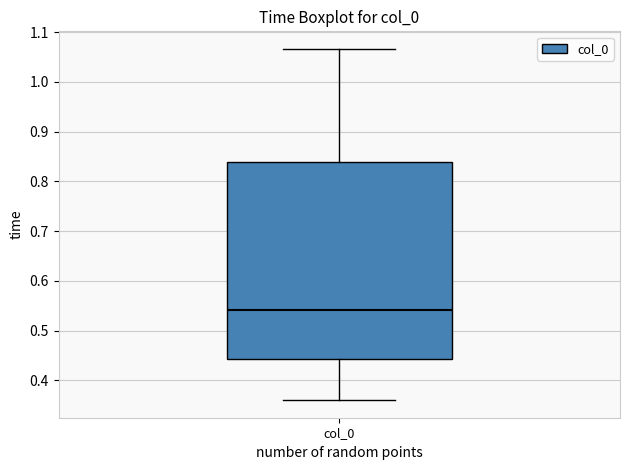

Transcribe this box plot: give where the median line is, the range the box spans, and where the two whiskers end, as read against the y-axis. The values are not printed on the chart, so give them approximately, as read against the axis.

median 0.54, box 0.44 to 0.84, whiskers 0.36 to 1.07